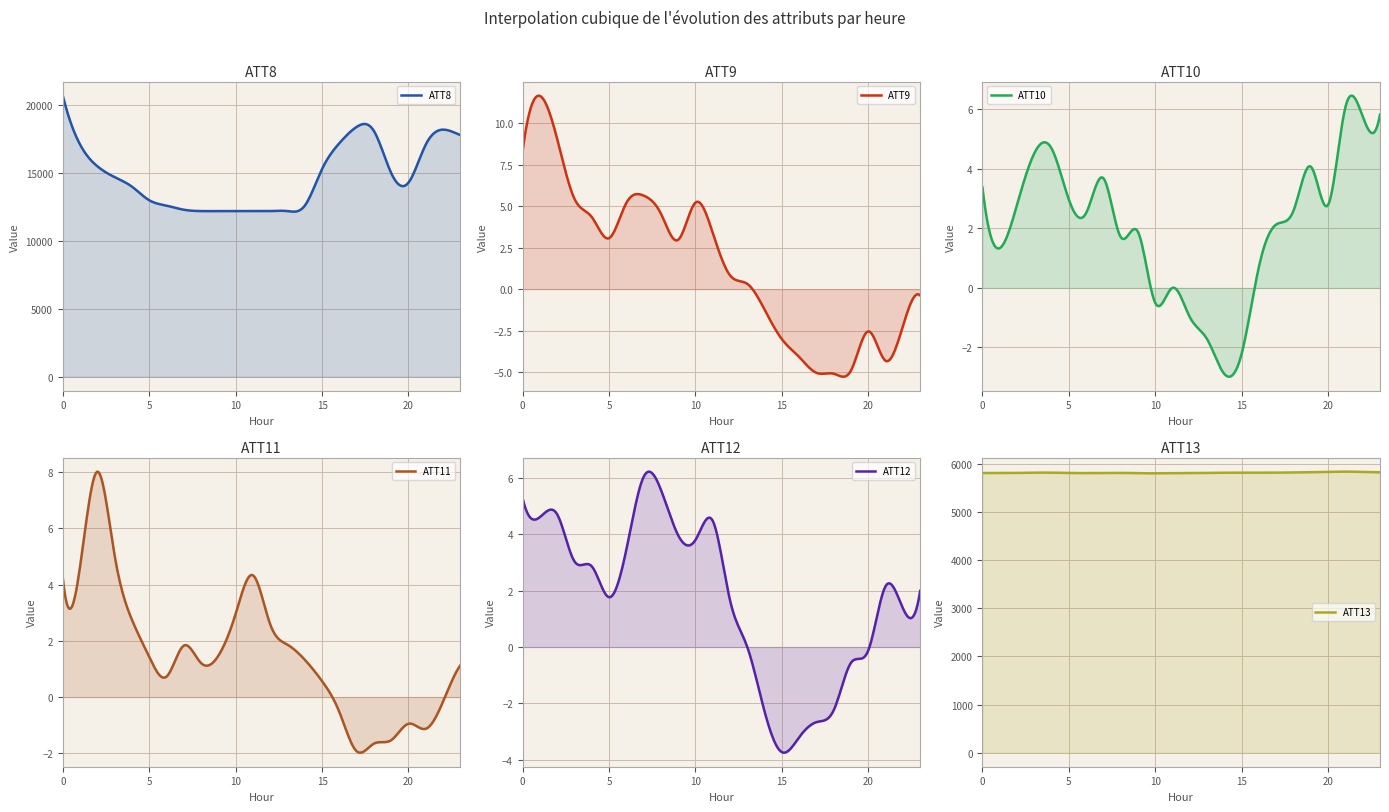

What are all the series names shown in the legend?

ATT8, ATT9, ATT10, ATT11, ATT12, ATT13